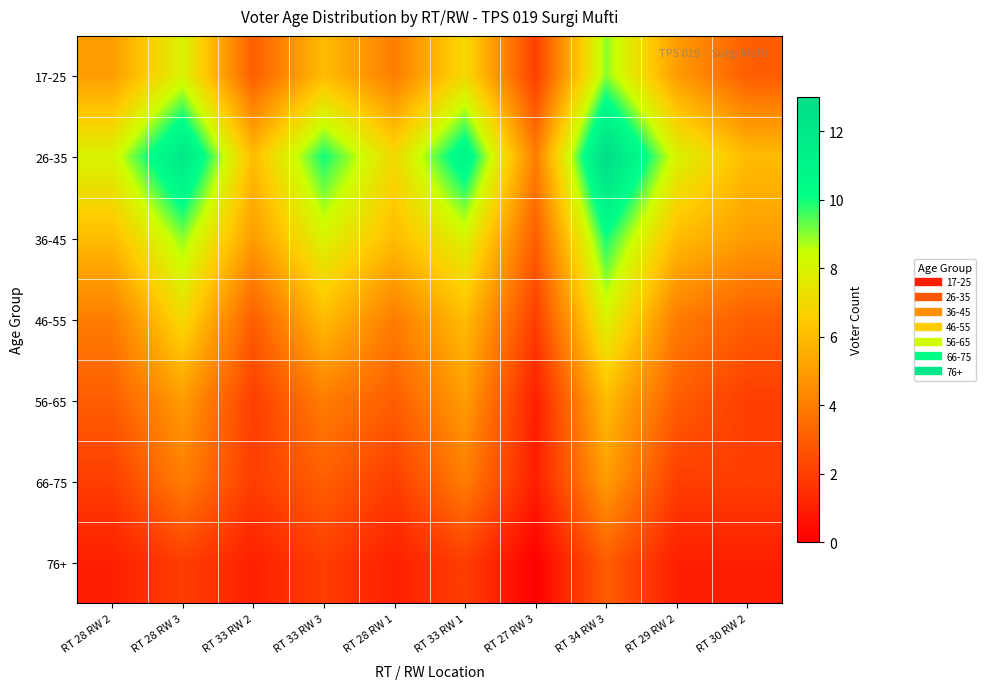

How many data points does each series have?

10